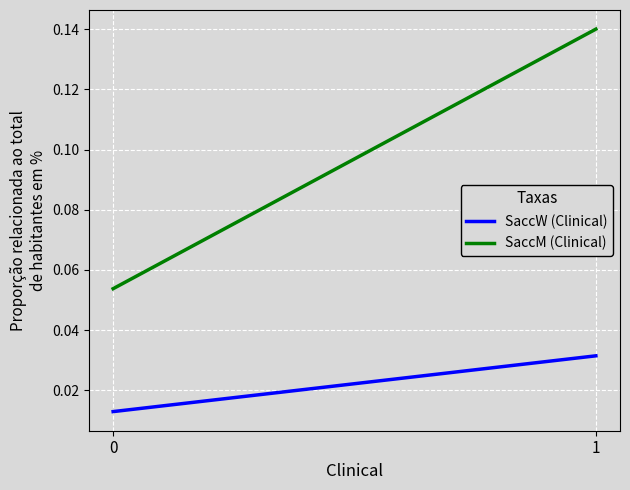

Reading left to right, transcribe all the data shown in this chart.

SaccW (Clinical): 0.0	0.0
SaccM (Clinical): 0.1	0.1